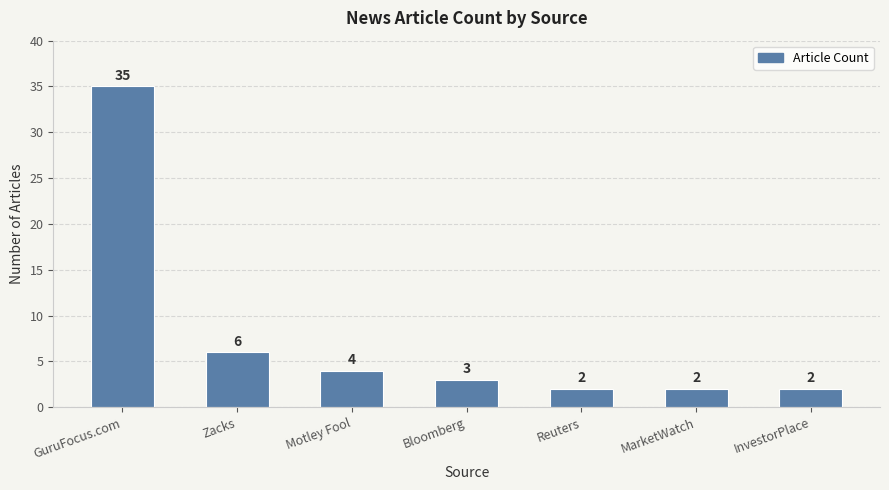

Is it true that the value at MarketWatch is 2?

True